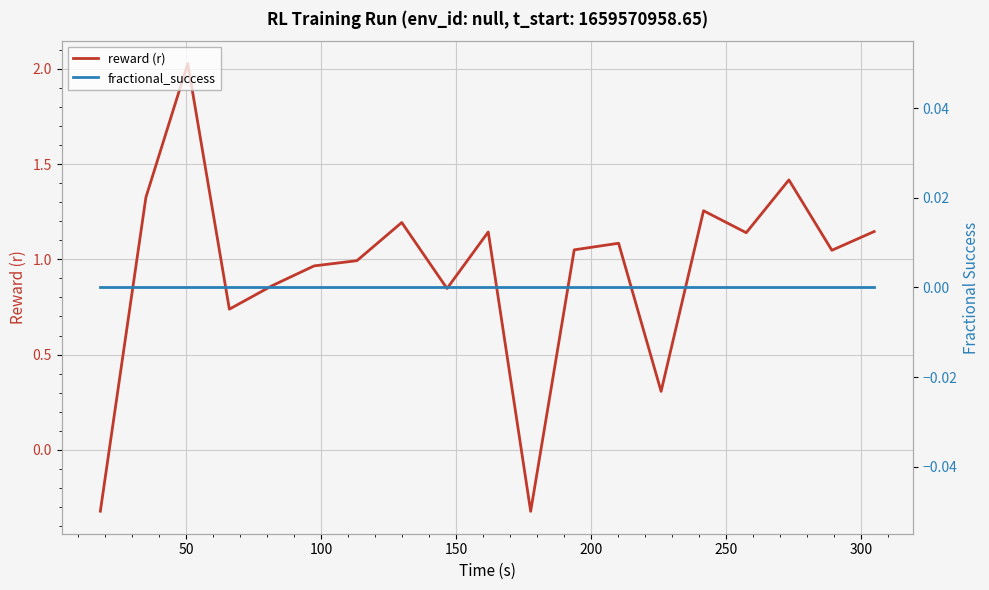

True or false: fractional_success and reward (r) cross at least once.

True